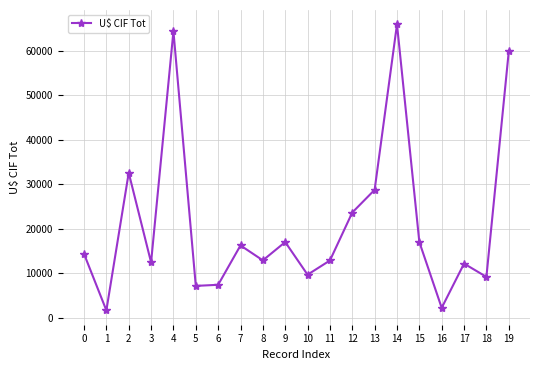

At which label is the value closest to 33787?

2